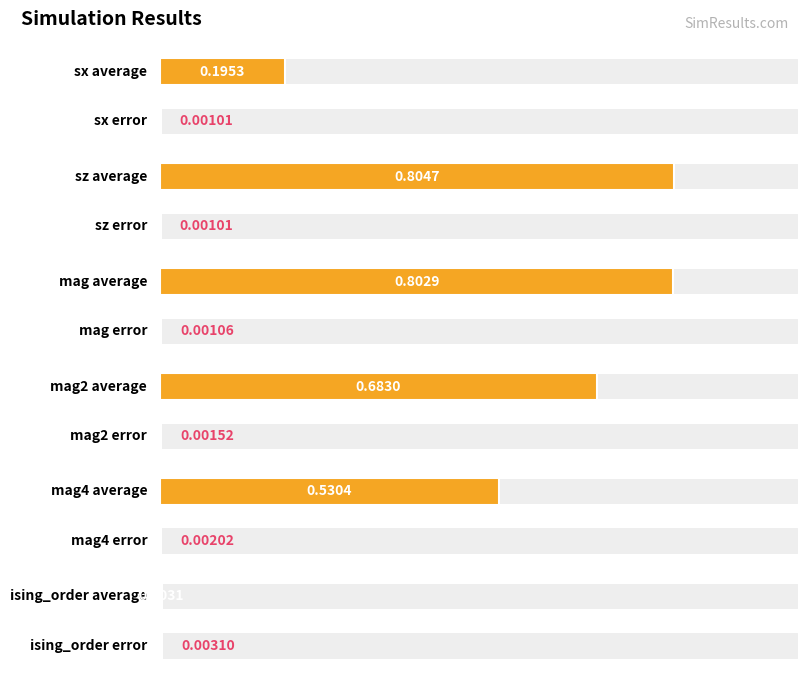

What is the spread (max minus min) of values at sz?

0.8